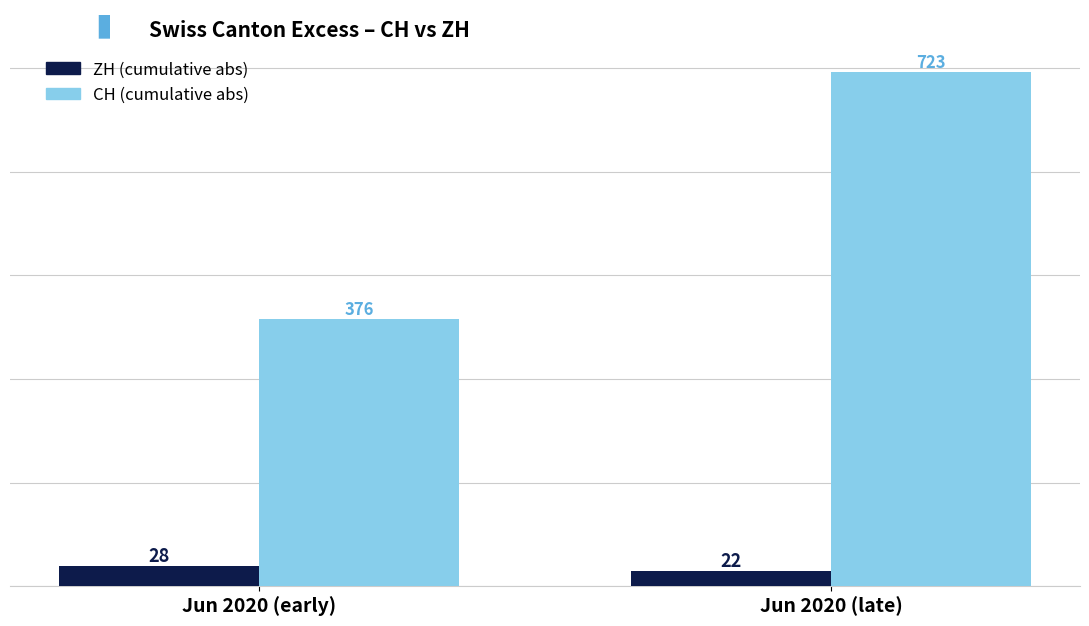

Which label corresponds to the largest value in the chart?

Jun 2020 (late)